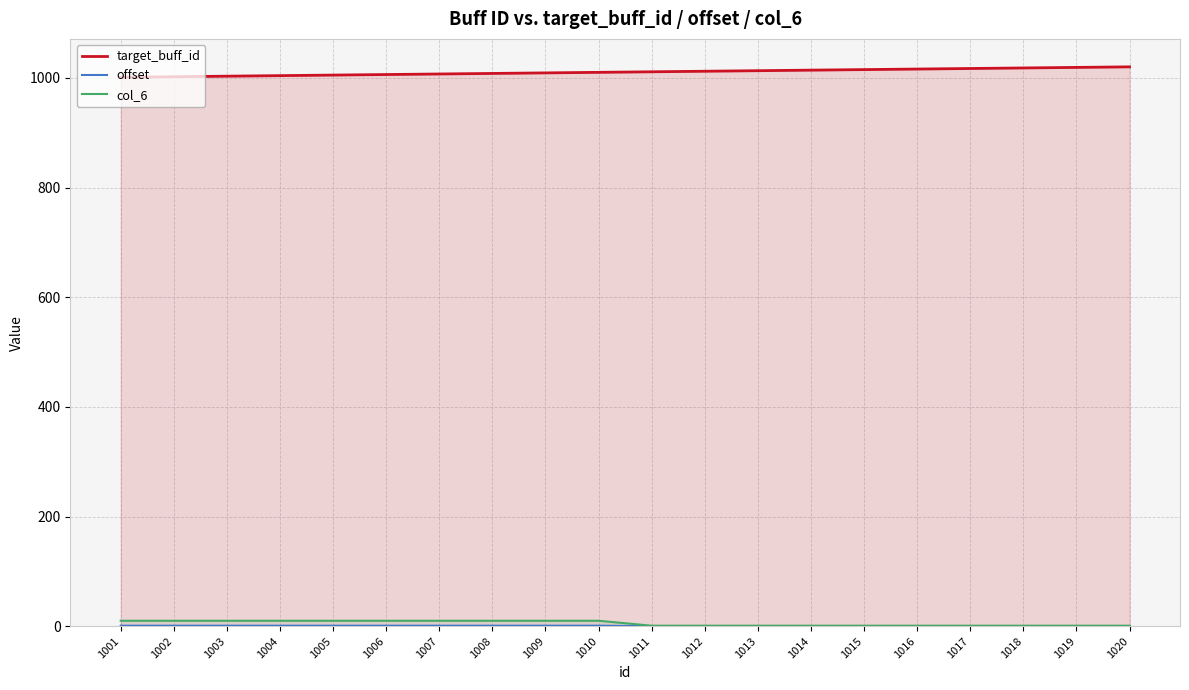

Does the chart display data point markers on the line(s)?

No